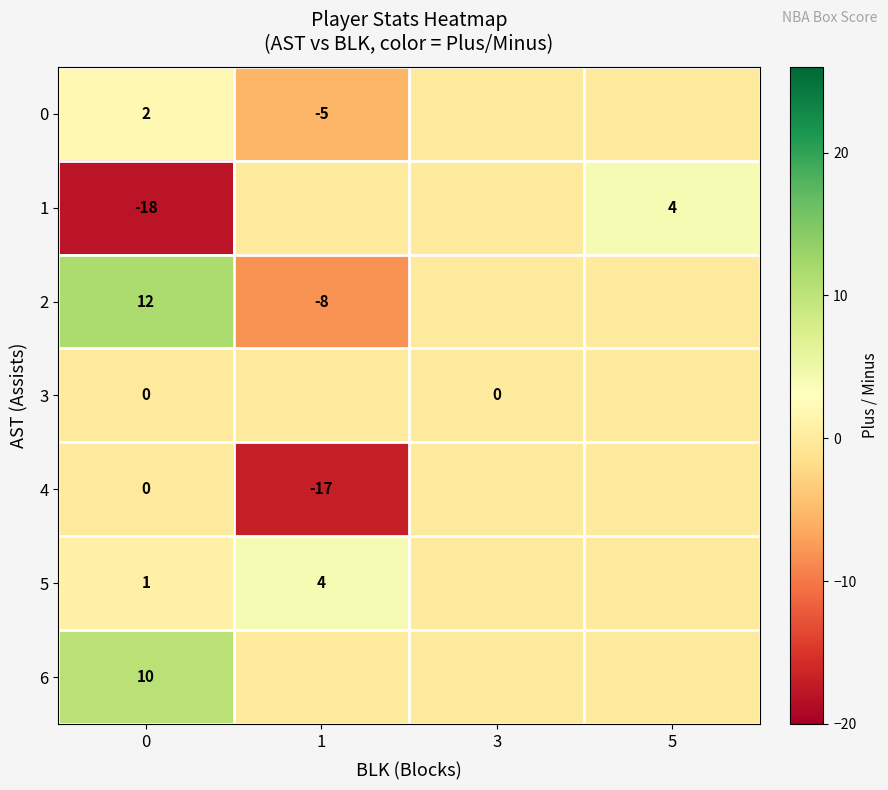

Rank the categories by row_0 value from highest to lowest.

0, 3, 5, 1